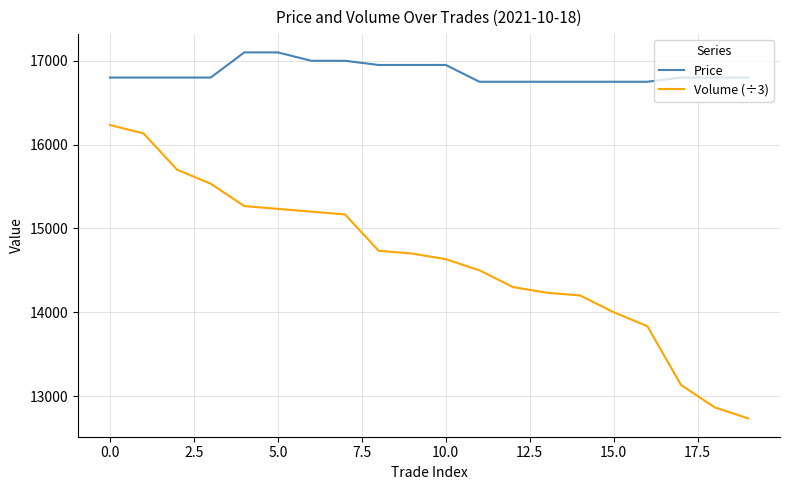

Which series has the largest range (max minus min)?

Volume (÷3)